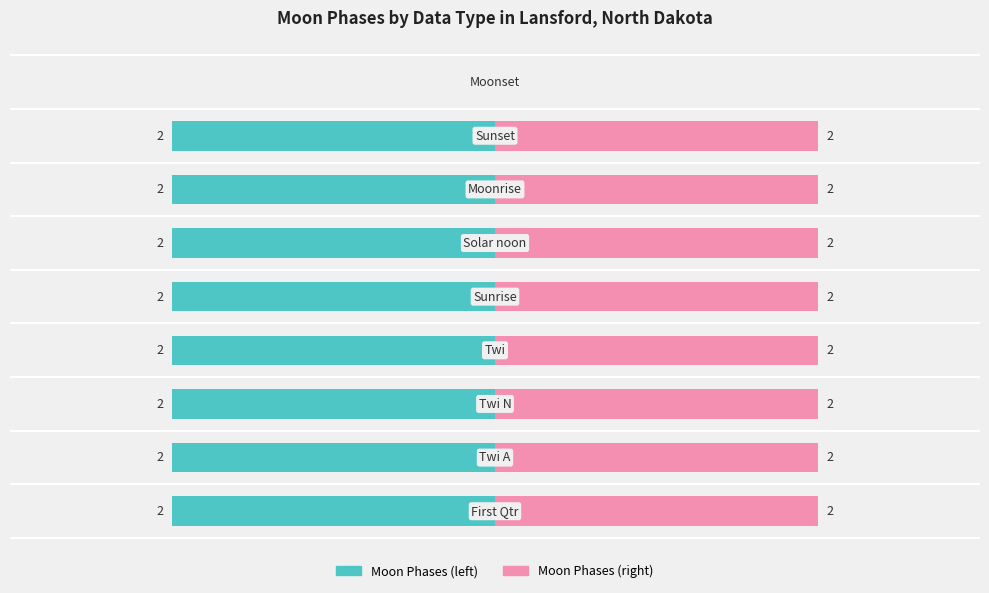

How many bars are there in total?

18